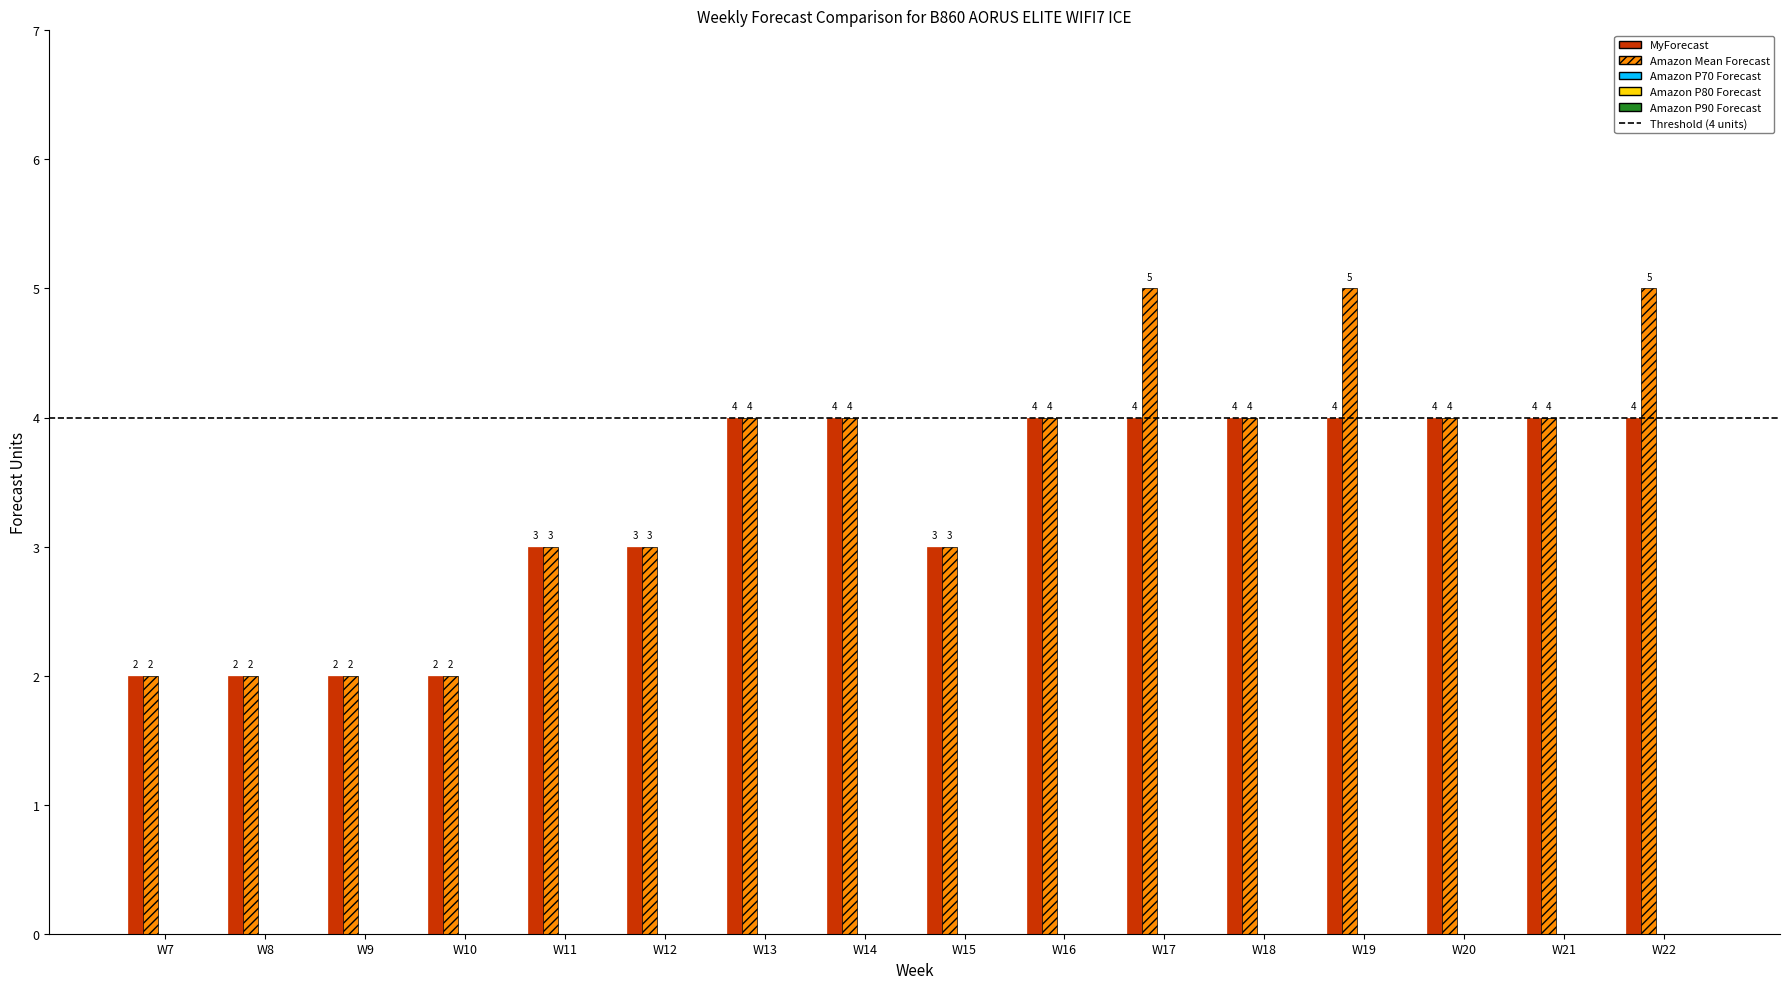

What is the average value of the MyForecast series?

3